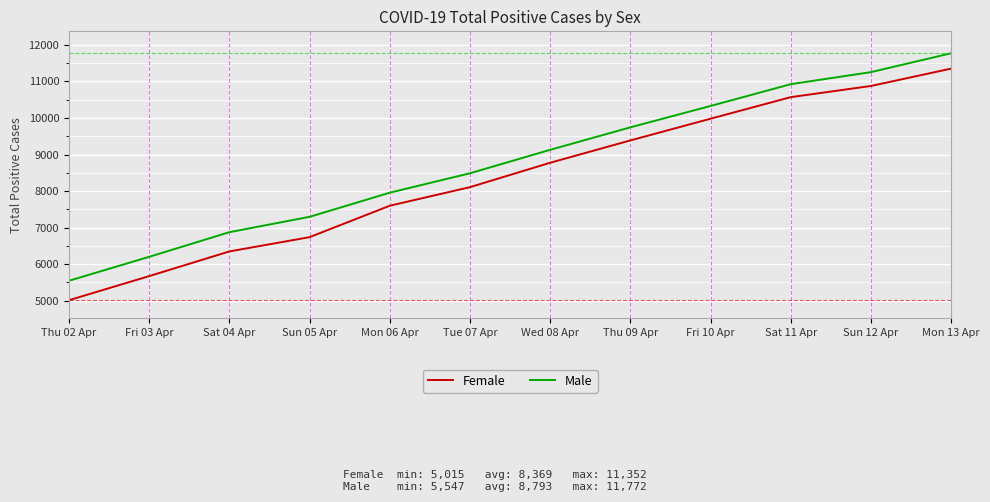

At which category is the sum across all series the highest?

Mon 13 Apr